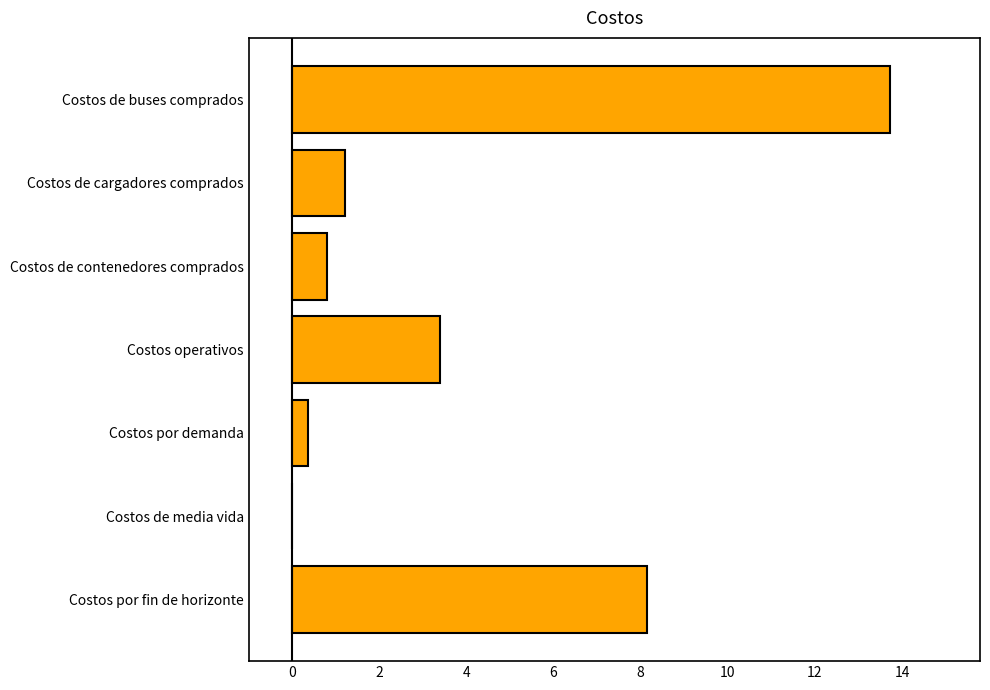

Which has a higher value, Costos de media vida or Costos de buses comprados?

Costos de buses comprados